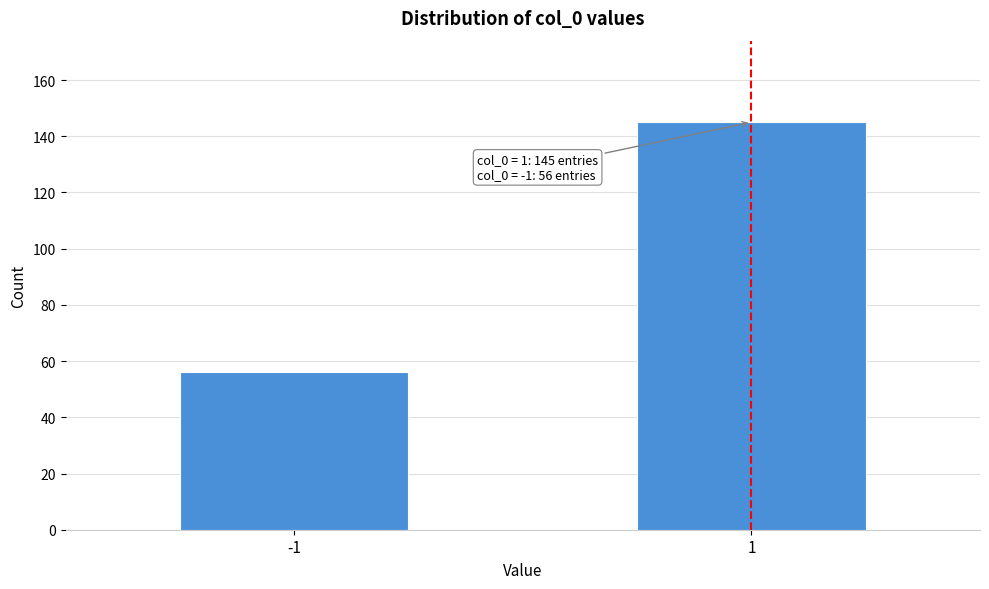

Reading left to right, extract all data points from this chart.

56	145